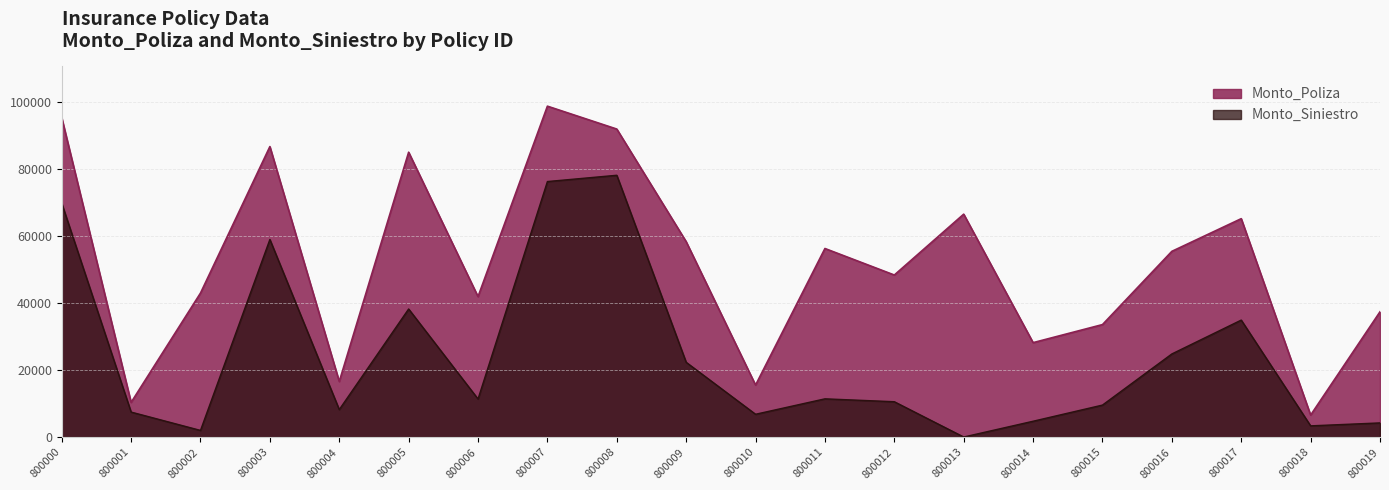

In Monto_Siniestro, how many points are higher than both neighbors (excluding endpoints)?

5